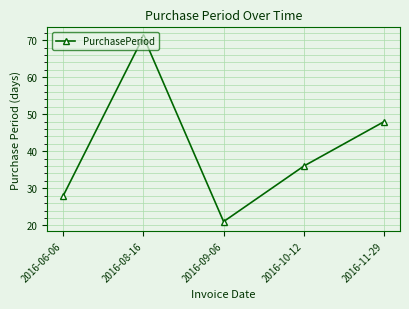

How many points are lower than both their immediate neighbors (excluding endpoints)?

1